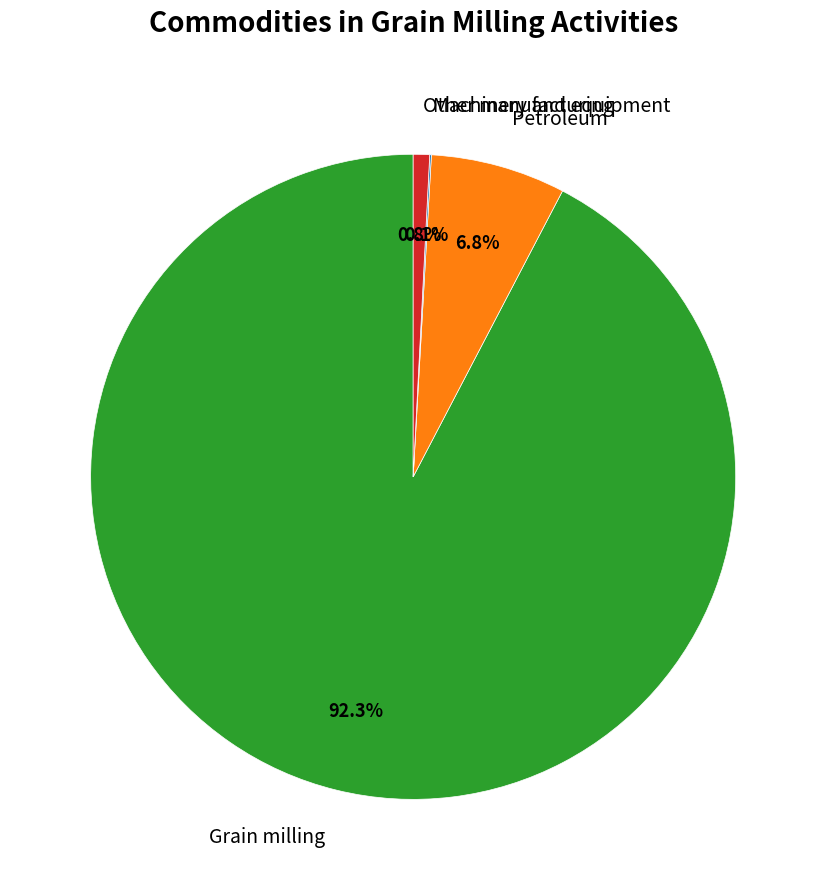

What portion of the pie excludes Petroleum?

93.2%